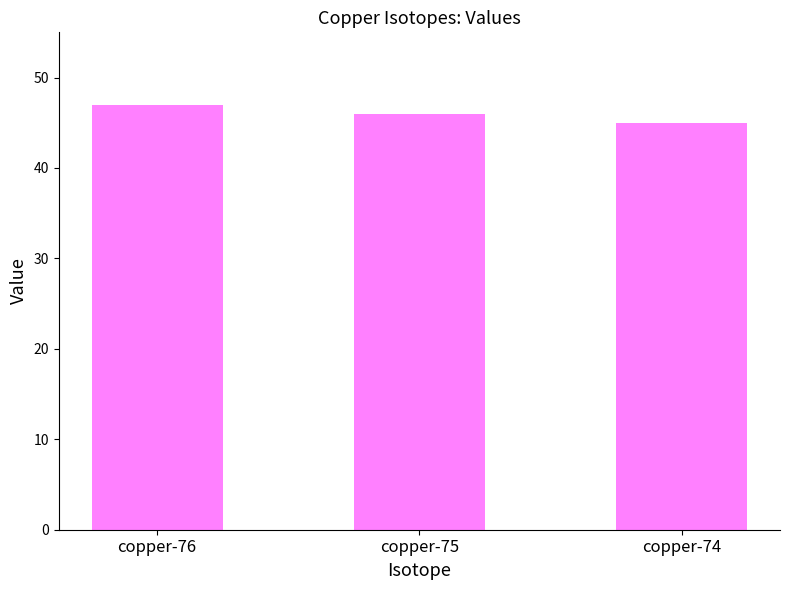

What is the sum of all values?

138